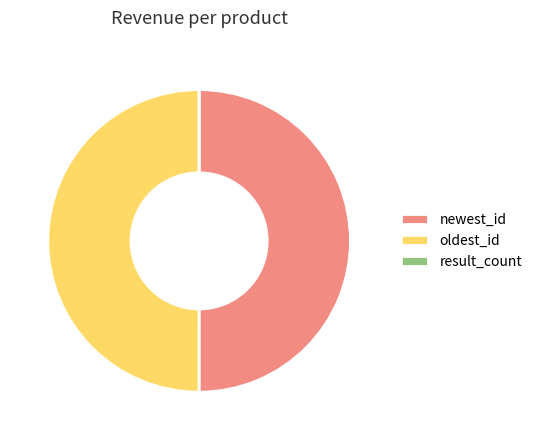

Is it true that oldest_id is 61% of the pie?

False